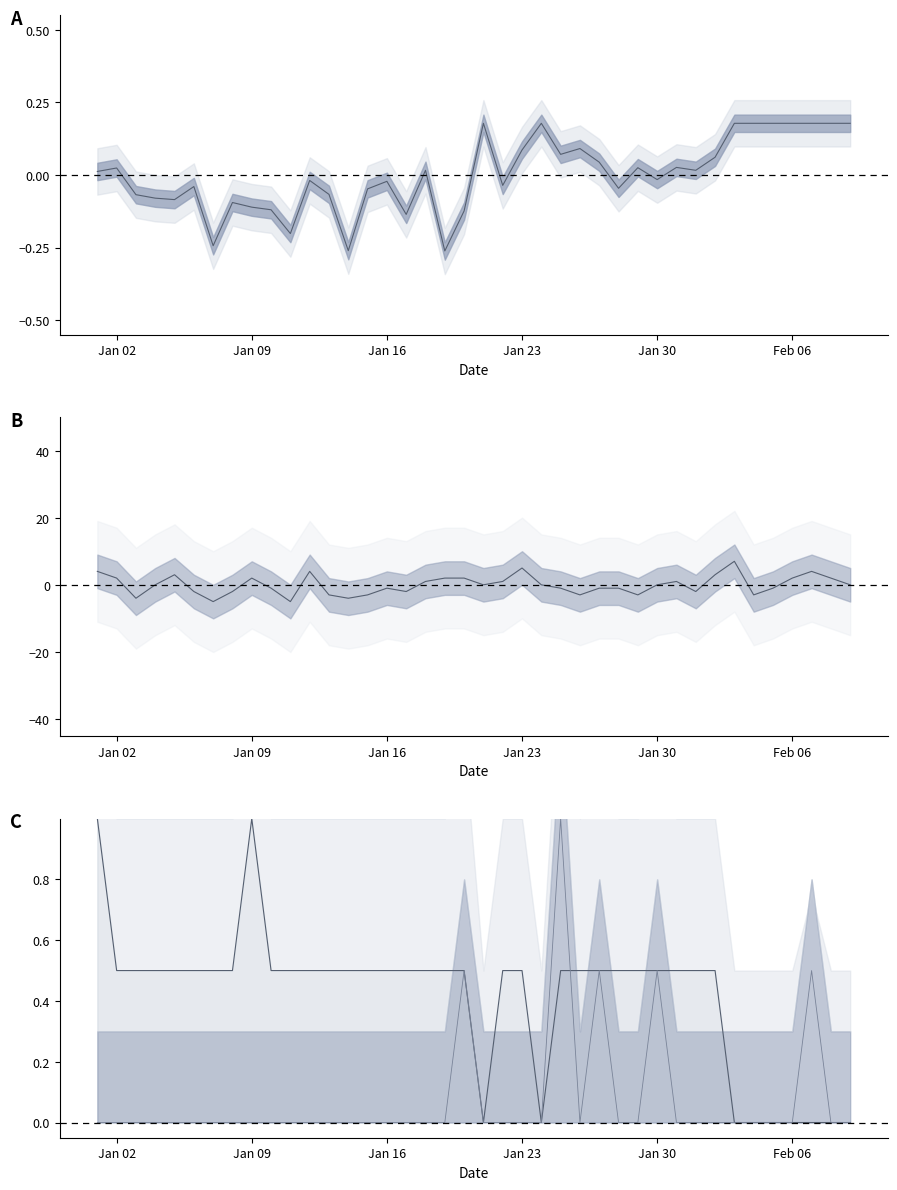

The num_overlaps series shows 0.4 at 2023-01-04. True or false?

False